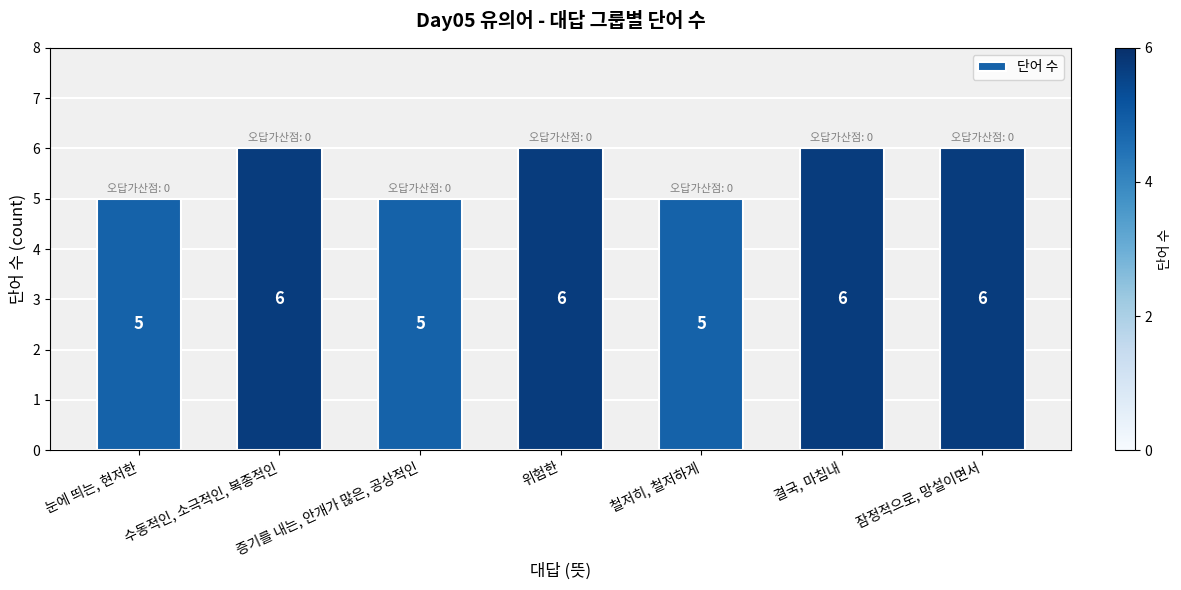

What is the minimum value shown in the chart?

5